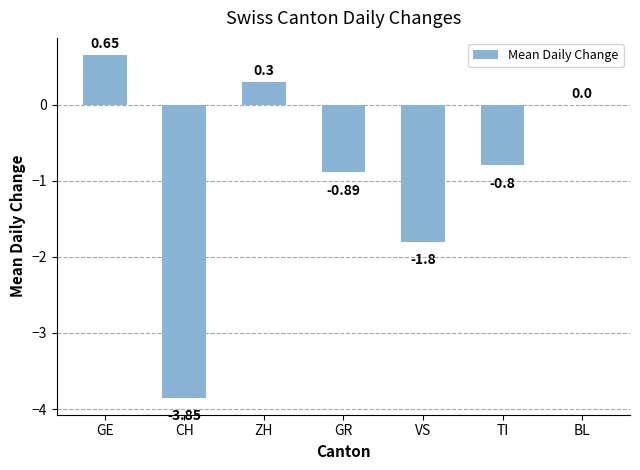

How many data points does each series have?

7